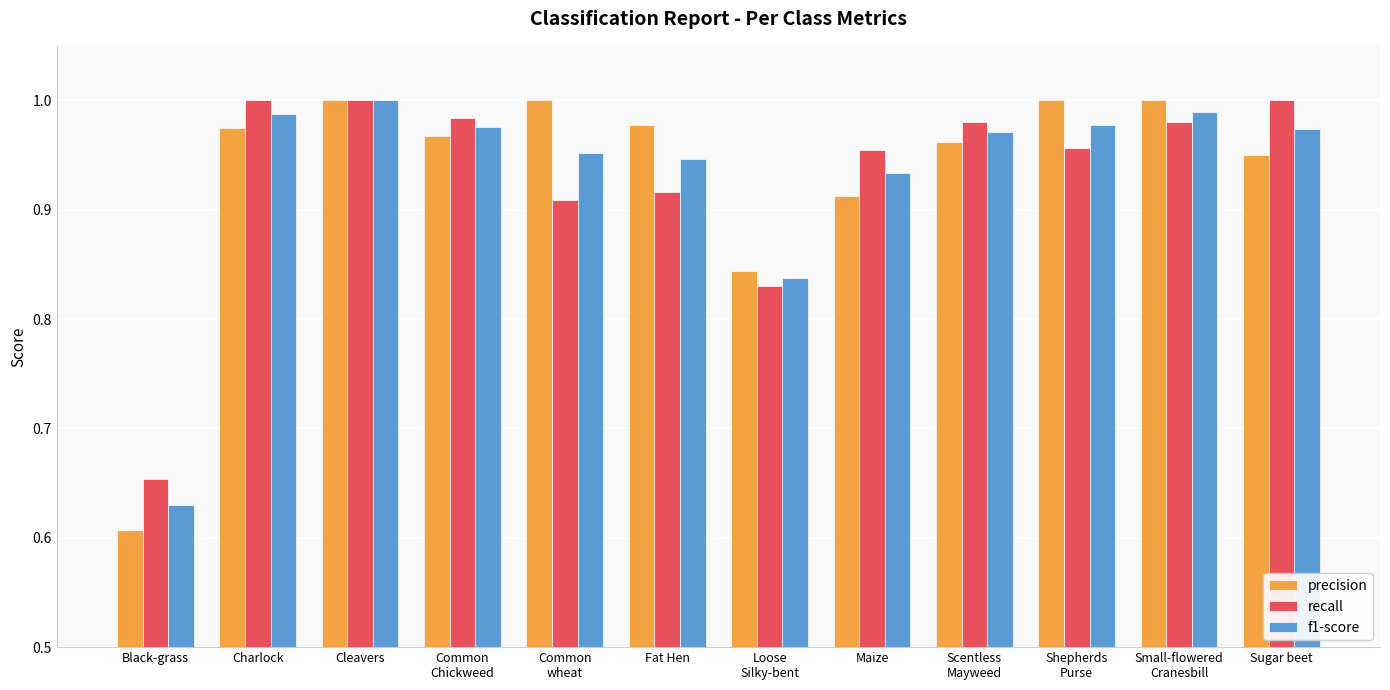

What is the difference between the maximum and second lowest values in the precision series?

0.2